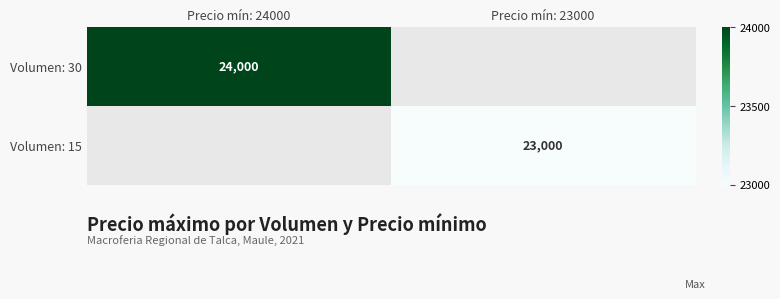

The Volumen: 30 series shows 31972 at Precio mín: 24000. True or false?

False